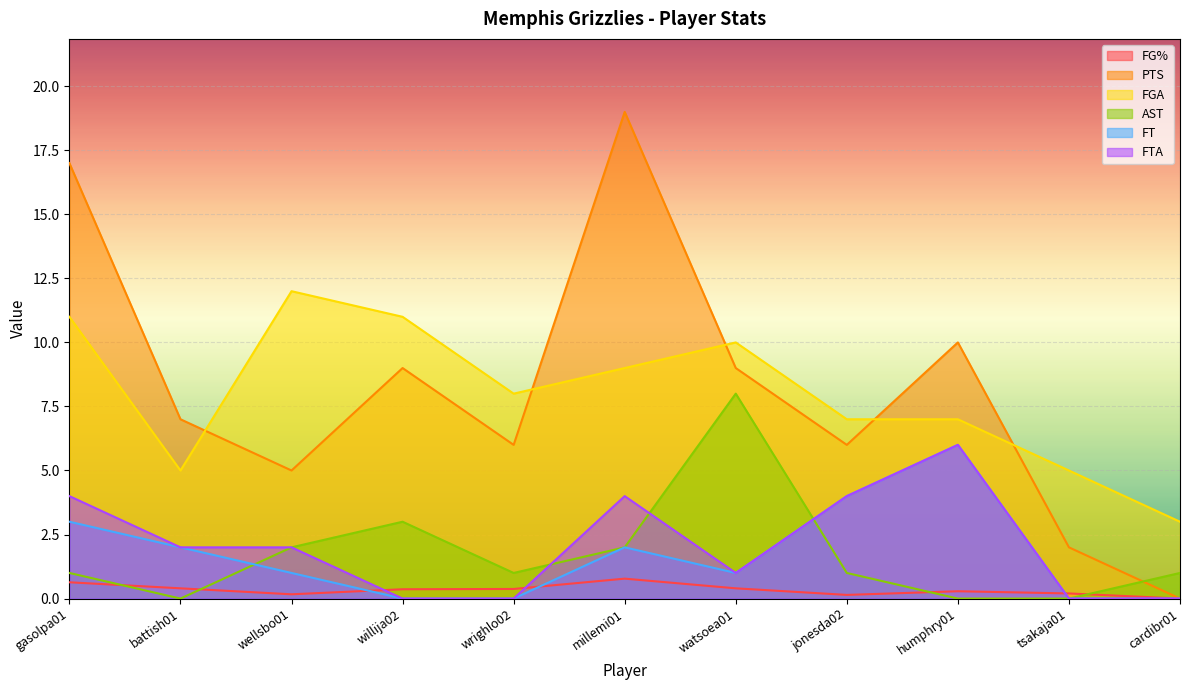

Which series has the widest spread of values?

PTS